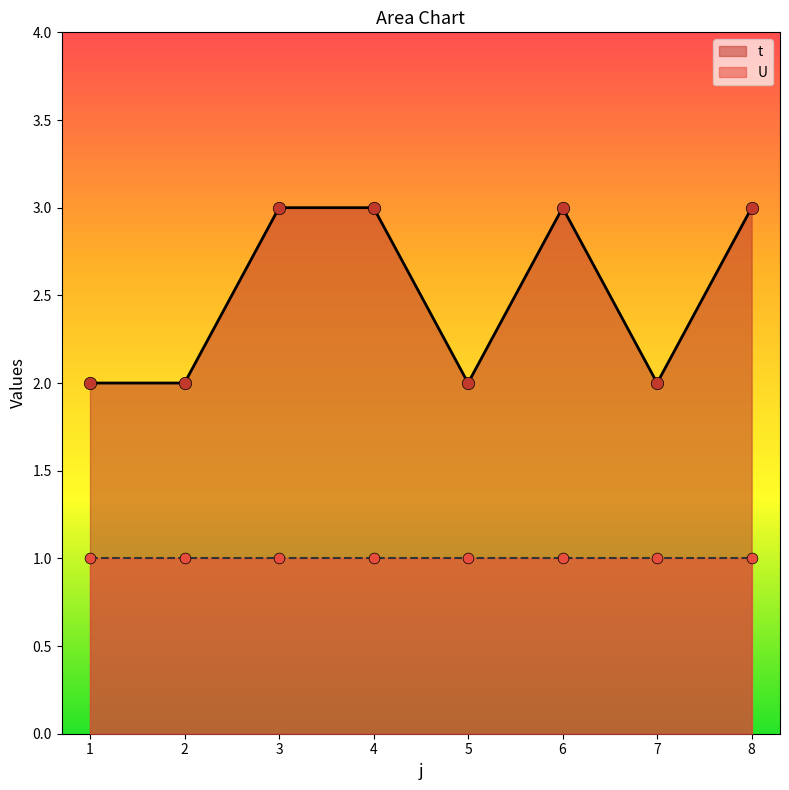

Between 5 and 8, which is larger?

8